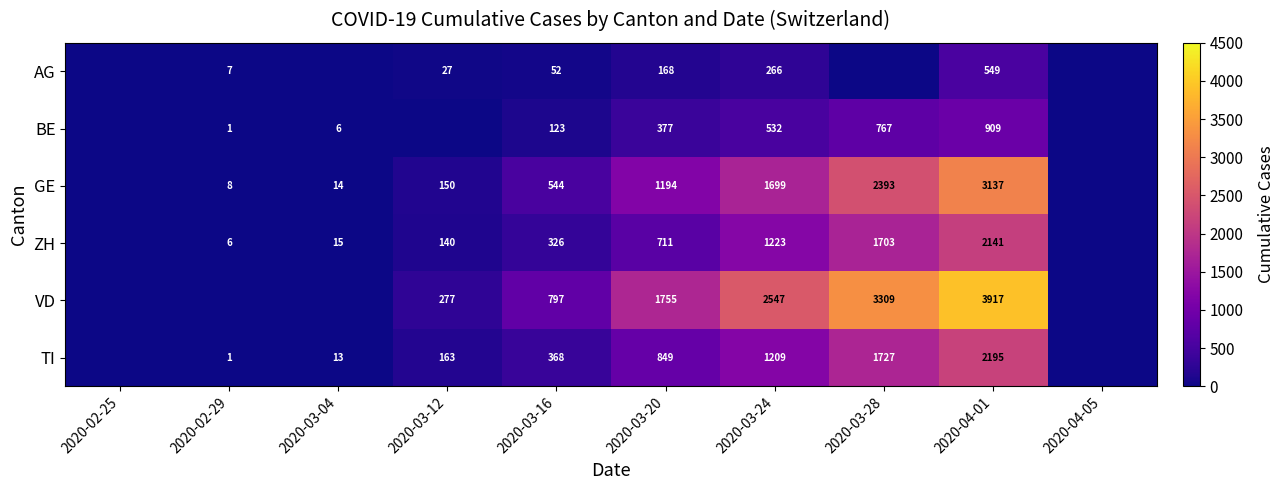

What is the sum of the ZH values at 2020-03-04 and 2020-04-01?

2156